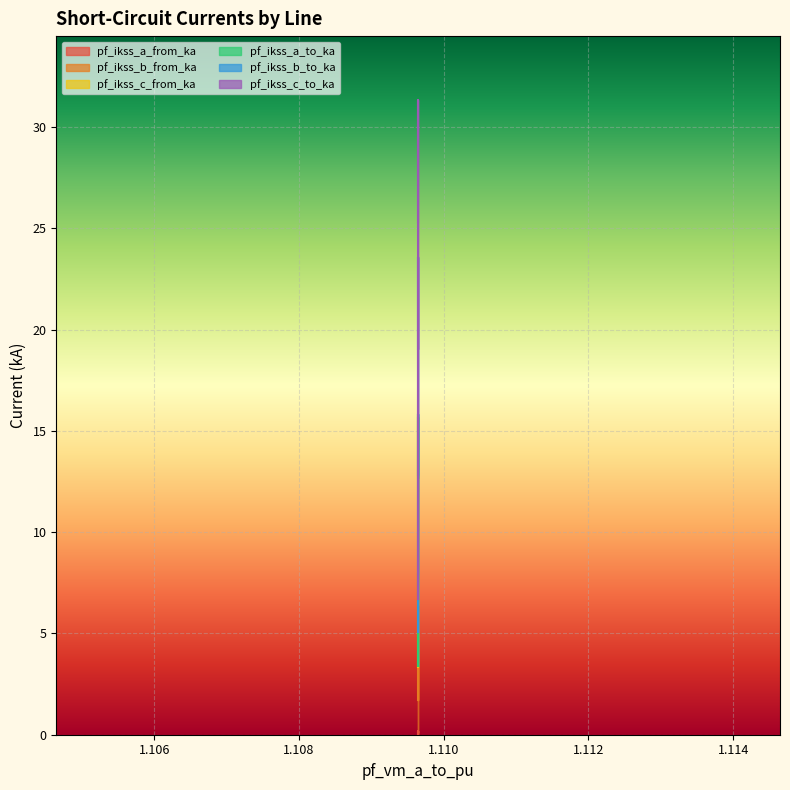

Reading left to right, transcribe all the data shown in this chart.

pf_ikss_a_from_ka: 0.0	0.2	0.1
pf_ikss_b_from_ka: 3.4	15.7	12.7
pf_ikss_c_from_ka: 5.1	23.6	19.1
pf_ikss_a_to_ka: 1.7	7.9	6.4
pf_ikss_b_to_ka: 3.4	15.8	12.8
pf_ikss_c_to_ka: 6.7	31.3	25.3